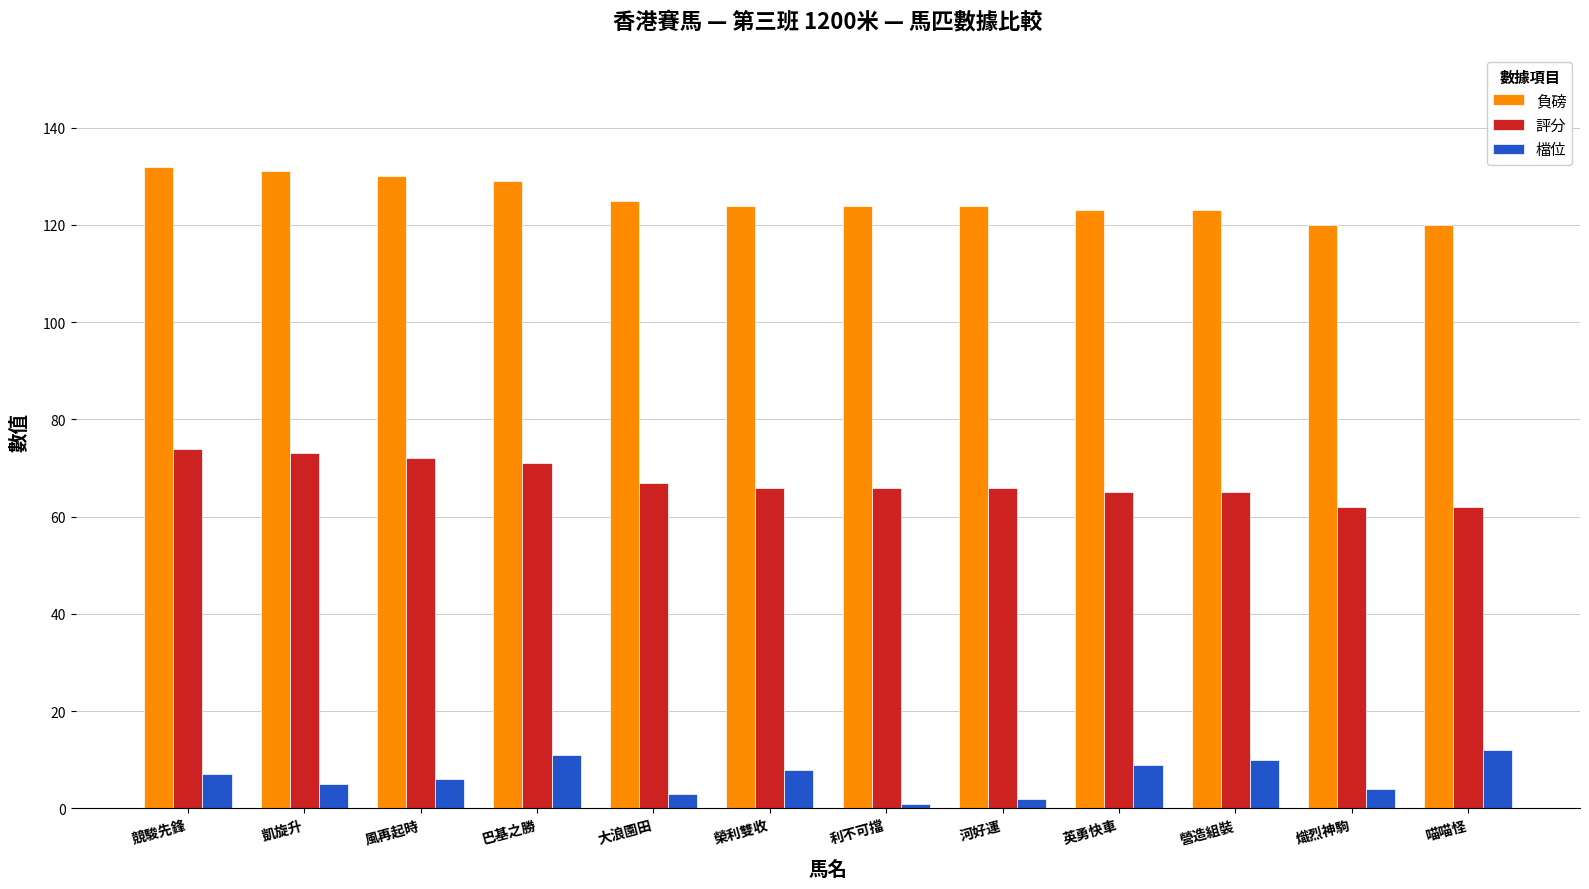

What is the average value of the 負磅 series?

125